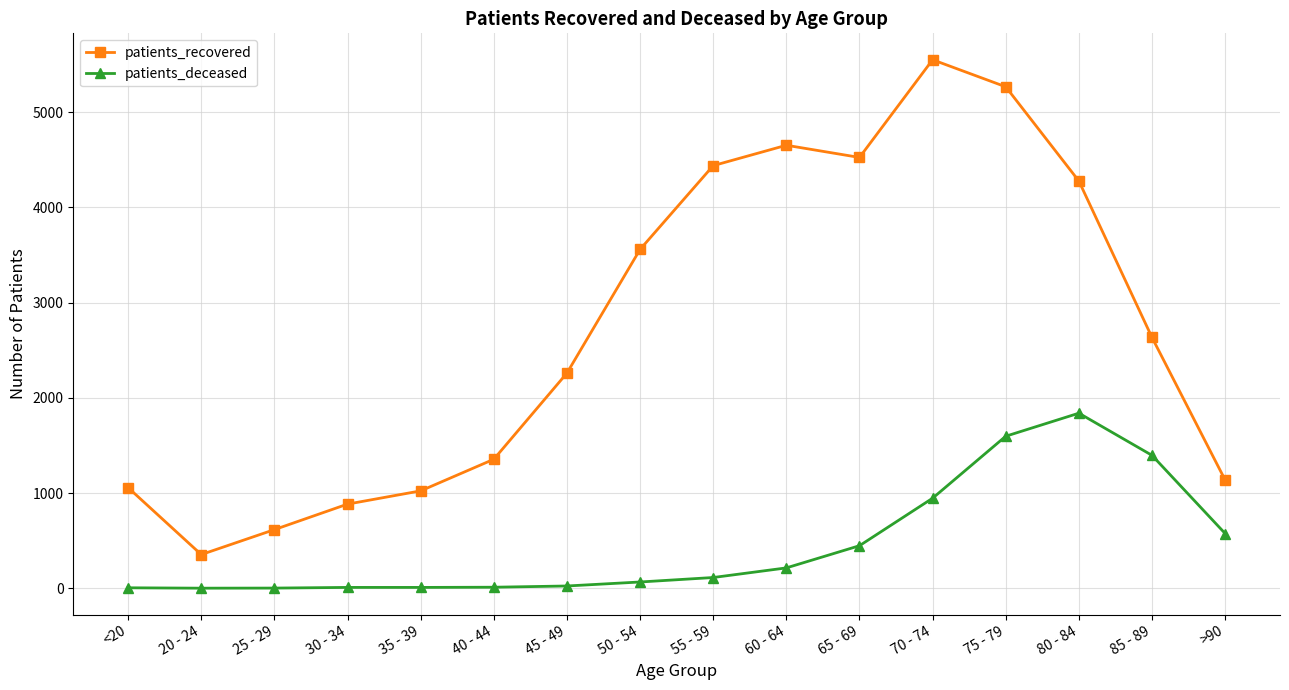

The value of patients_recovered at 25 - 29 is 616. True or false?

True